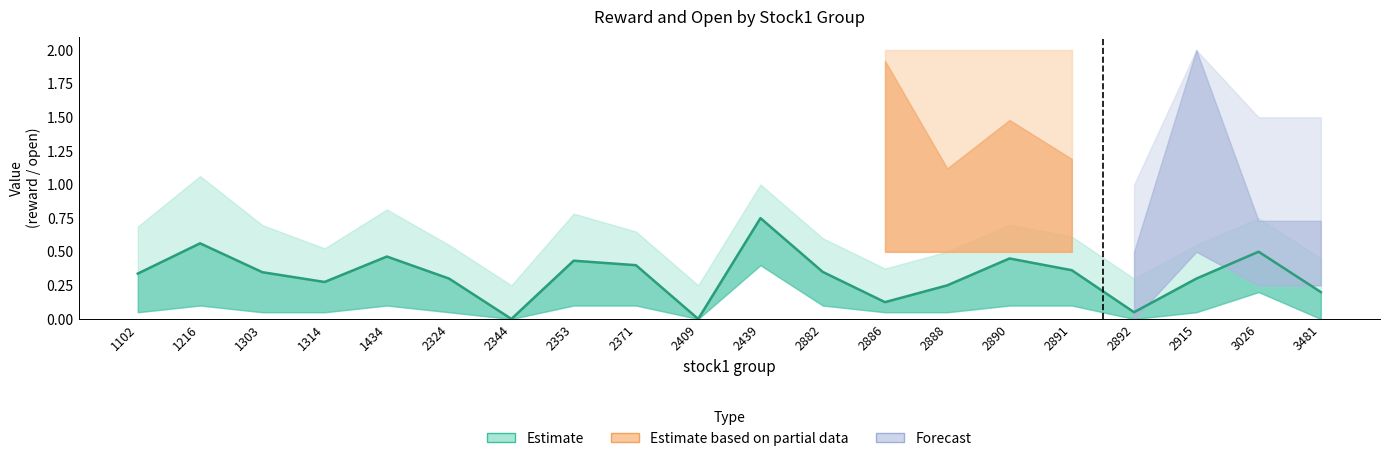

Rank the categories by value from lowest to highest.

2344, 2409, 2892, 2886, 3481, 2888, 1314, 2324, 2915, 1102, 1303, 2882, 2891, 2371, 2353, 2890, 1434, 3026, 1216, 2439